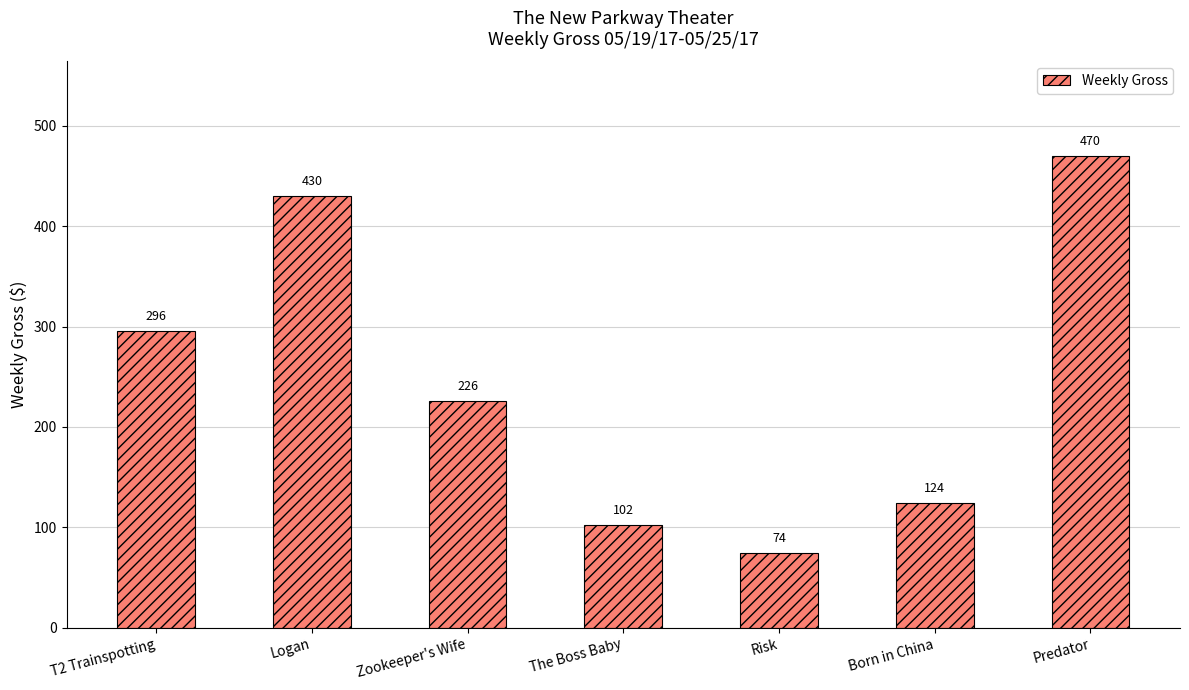

What is the change in value from Logan to Risk?

-356